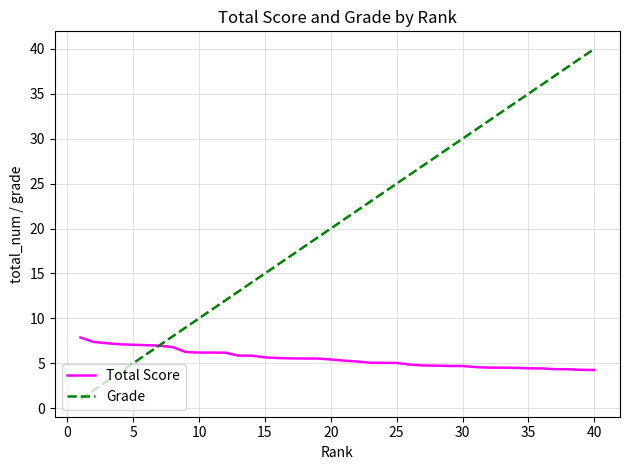

What is the maximum value for Total Score?

7.9